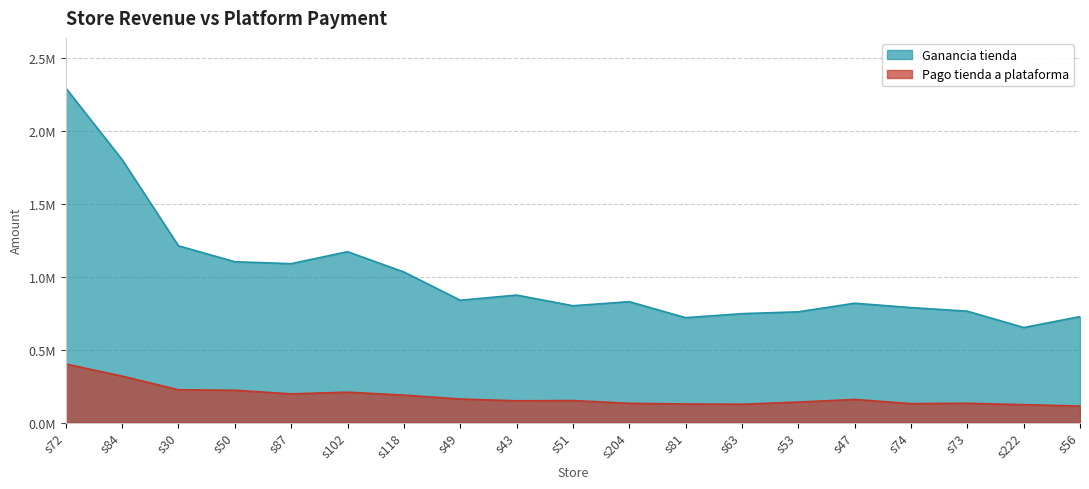

True or false: Ganancia tienda has more than 1 points higher than both neighbors.

True